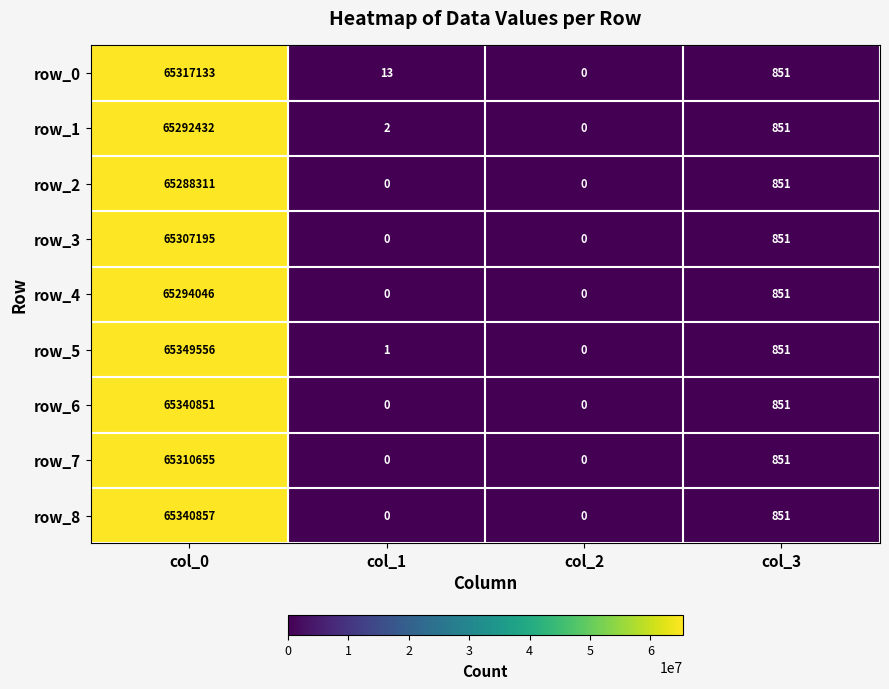

What is the difference between the maximum and minimum values in the row_8 series?

65340857